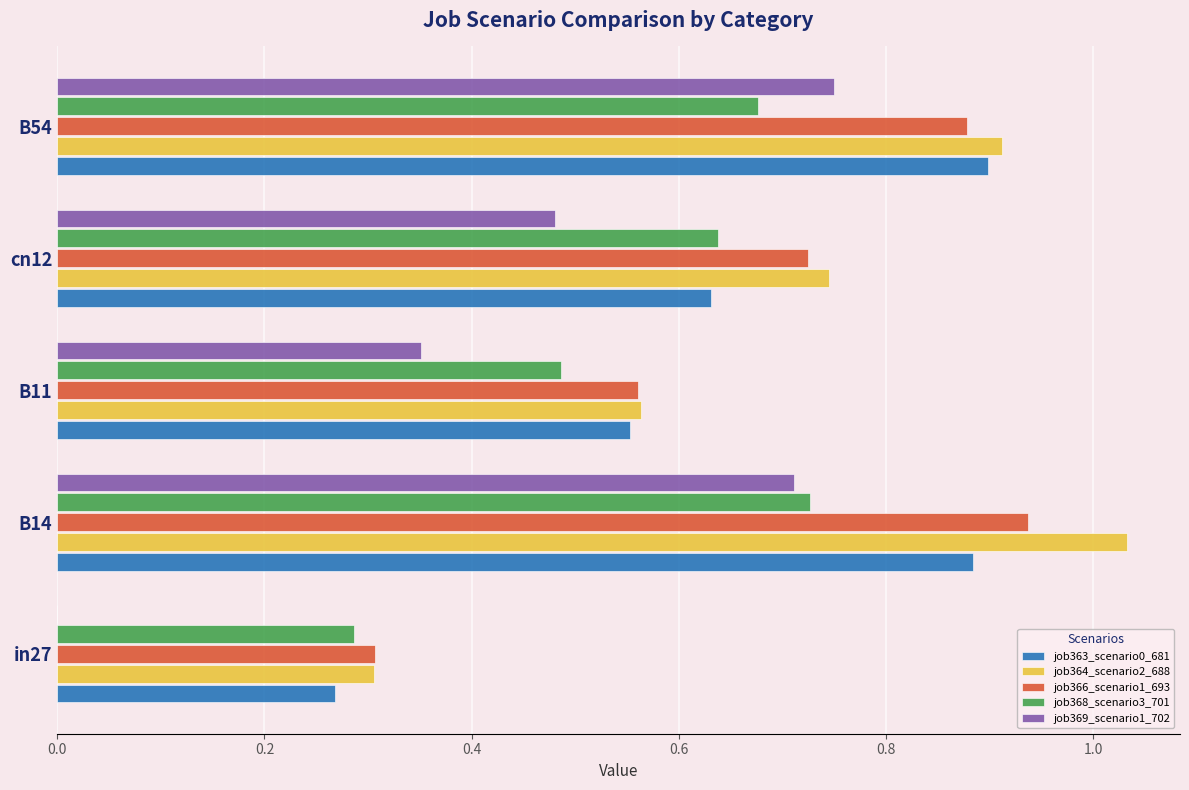

What are all the series names shown in the legend?

job363_scenario0_681, job364_scenario2_688, job366_scenario1_693, job368_scenario3_701, job369_scenario1_702